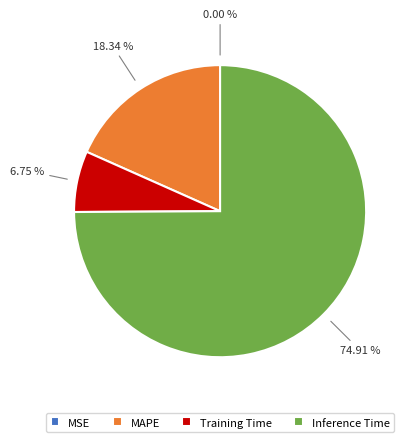

Which slice is the largest?

Inference Time